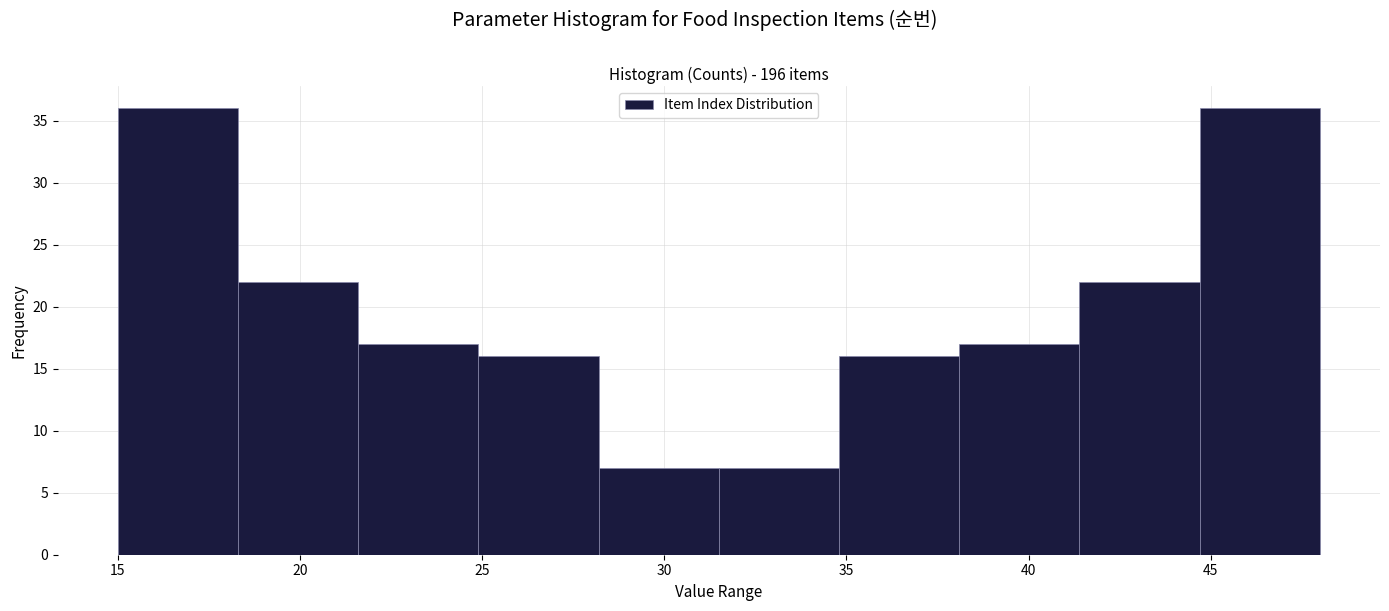

Reading left to right, list every bar in this chart as the range it spans on the x-axis followed by its height. Neither the bar edges nor the heights are printed on the chart, so give them approximately, as read against the axes.

15.0 to 18.3: 36
18.3 to 21.6: 22
21.6 to 24.9: 17
24.9 to 28.2: 16
28.2 to 31.5: 7
31.5 to 34.8: 7
34.8 to 38.1: 16
38.1 to 41.4: 17
41.4 to 44.7: 22
44.7 to 48.0: 36